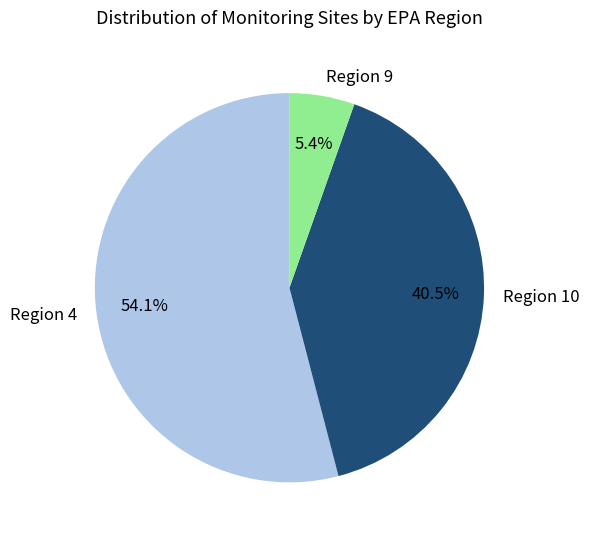

How many slices are in this pie chart?

3